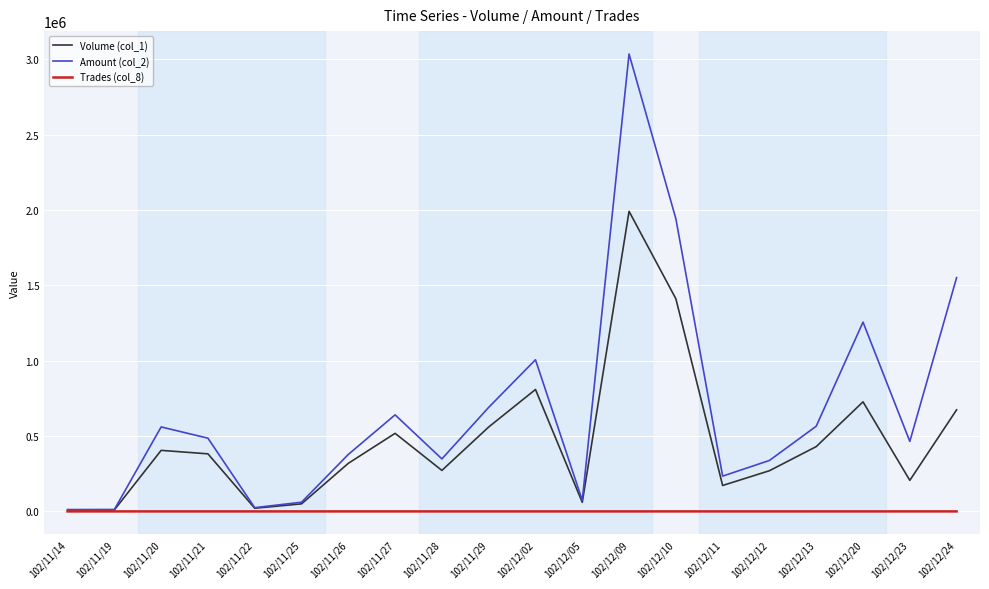

What is the difference between the second highest and minimum values in the Volume (col_1) series?

1401000